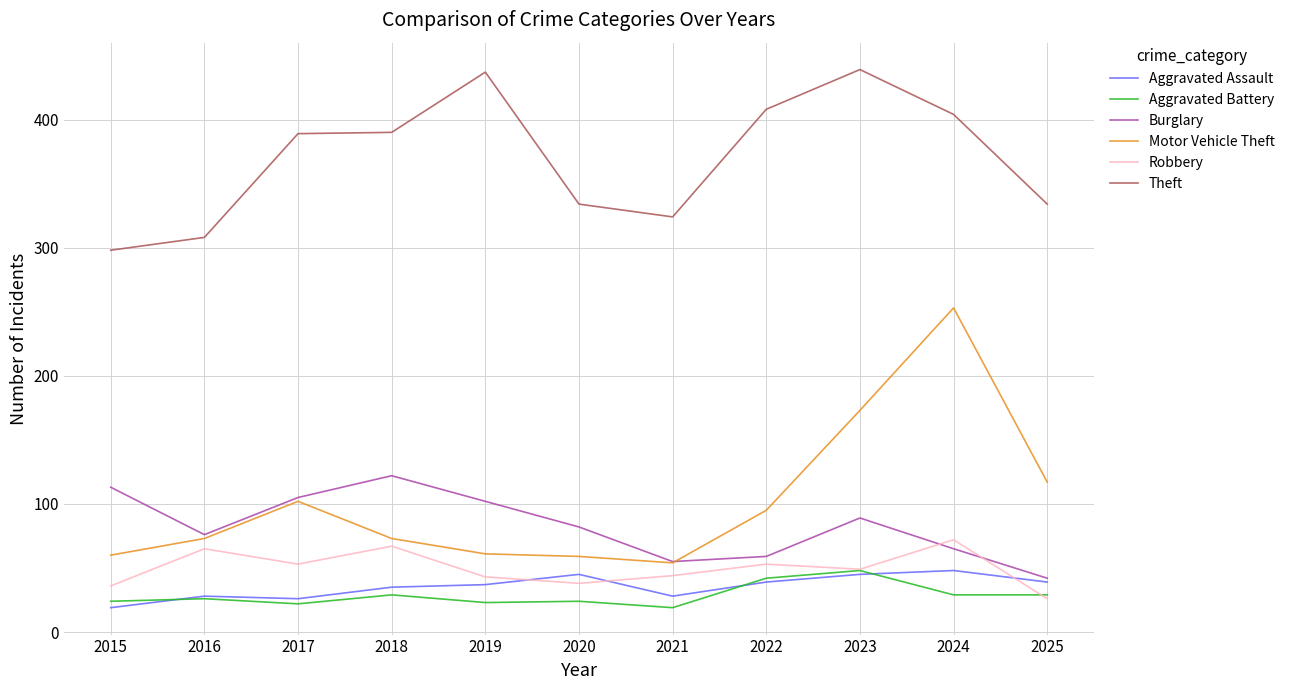

What is the approximate value of Robbery at 2023?

49